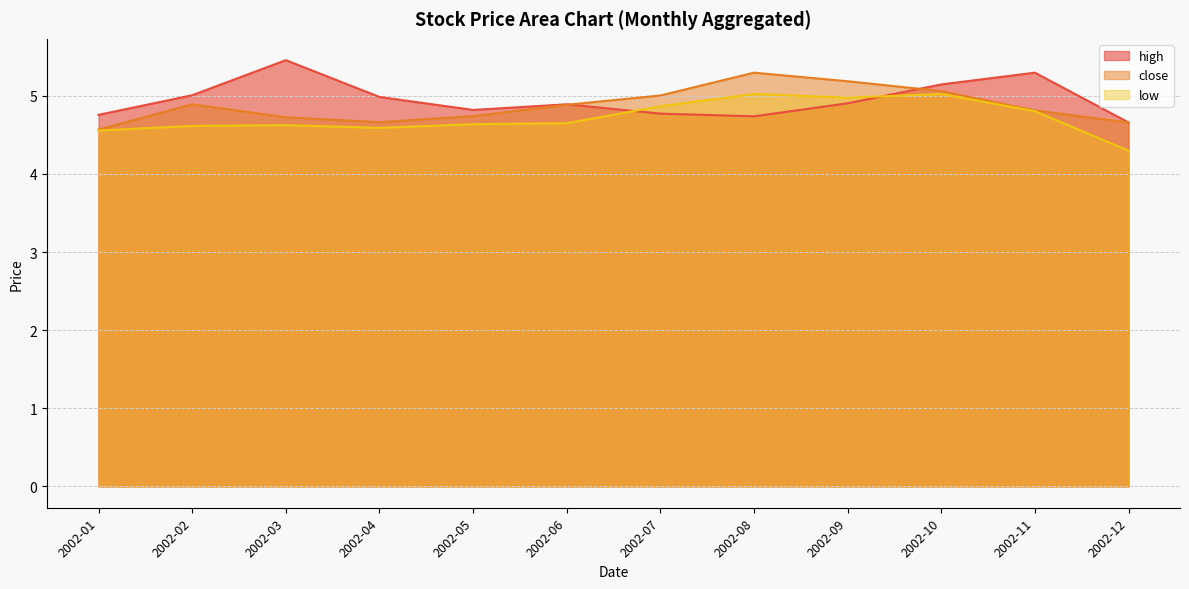

Where do close and high first cross each other?

2002-06 and 2002-07